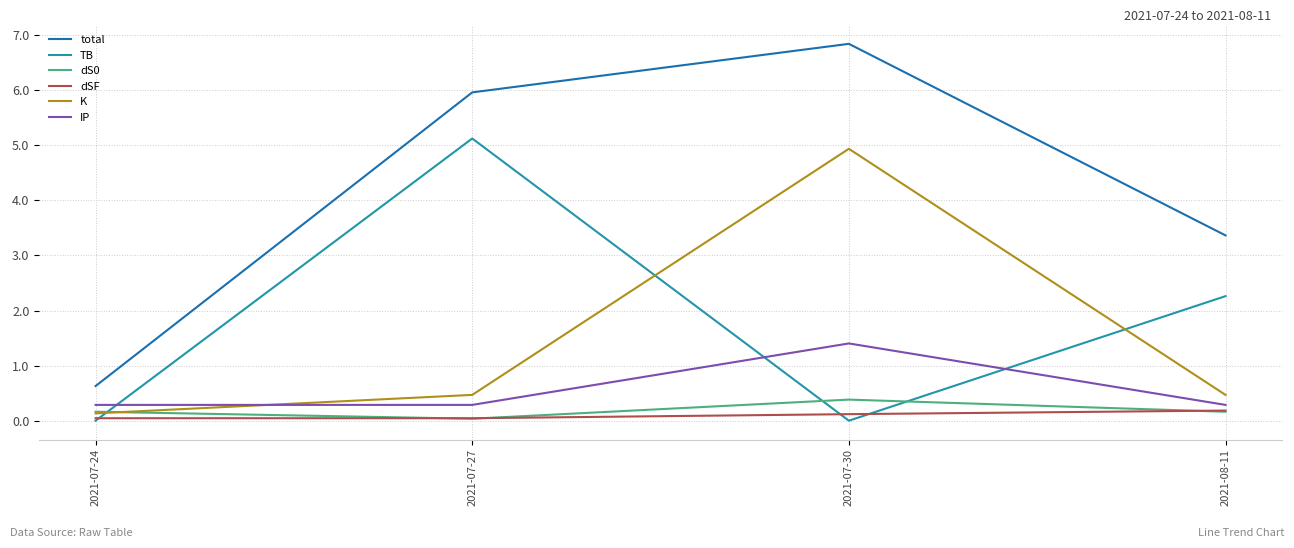

What is the sum of all dS0 values?

0.7